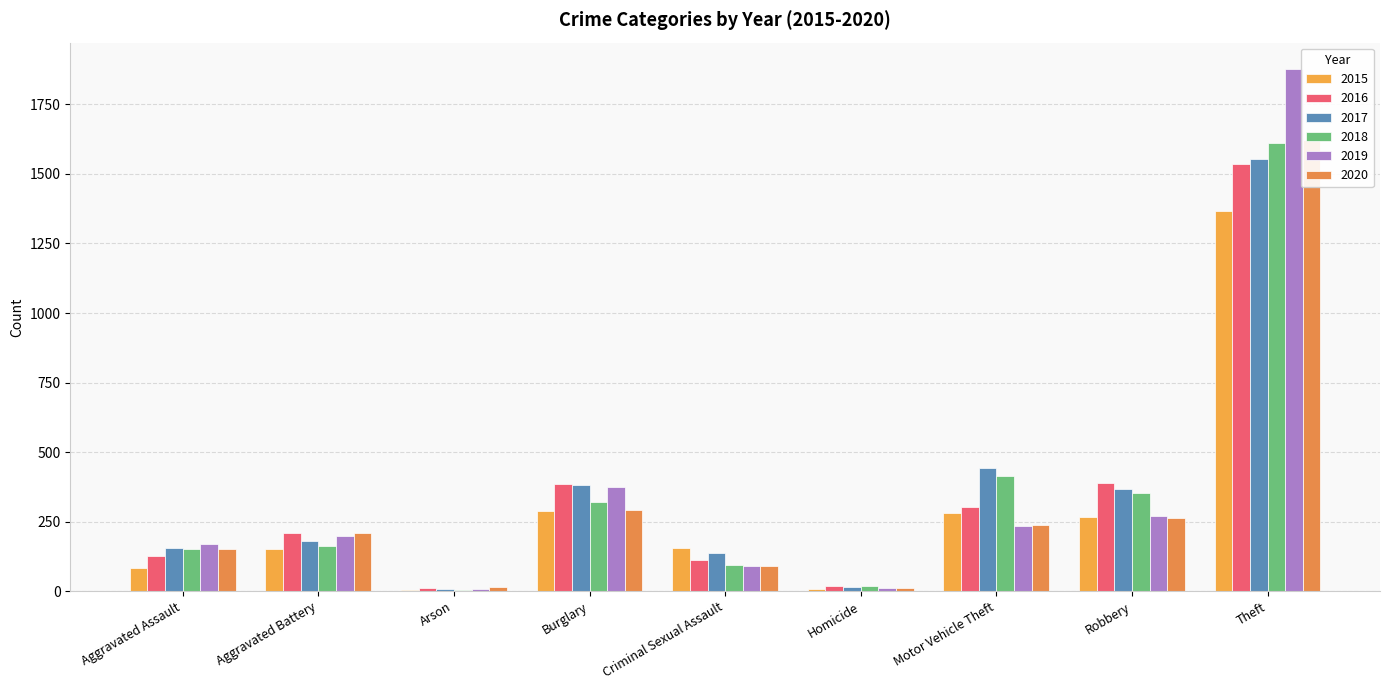

What is the value of the 2020 bar at the 3rd from the left?

16